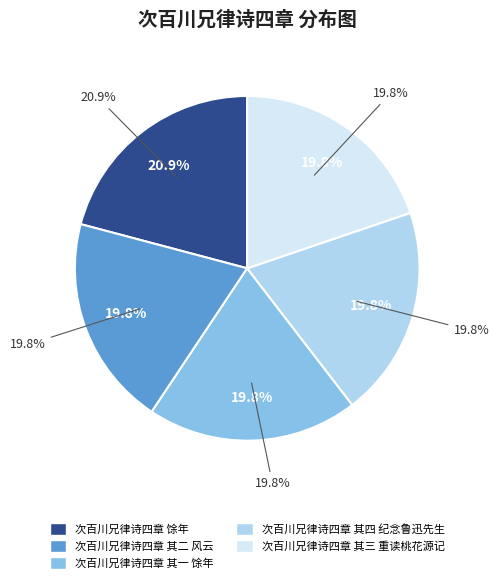

Approximately how many times larger is the value at 次百川兄律诗四章 其一 馀年 compared to 次百川兄律诗四章 其二 风云?

1.0